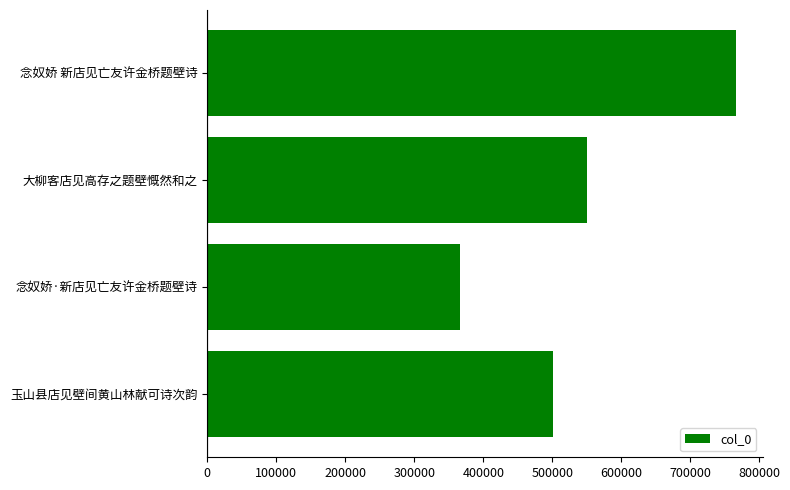

At which category does the chart reach its minimum across all series?

念奴娇·新店见亡友许金桥题壁诗